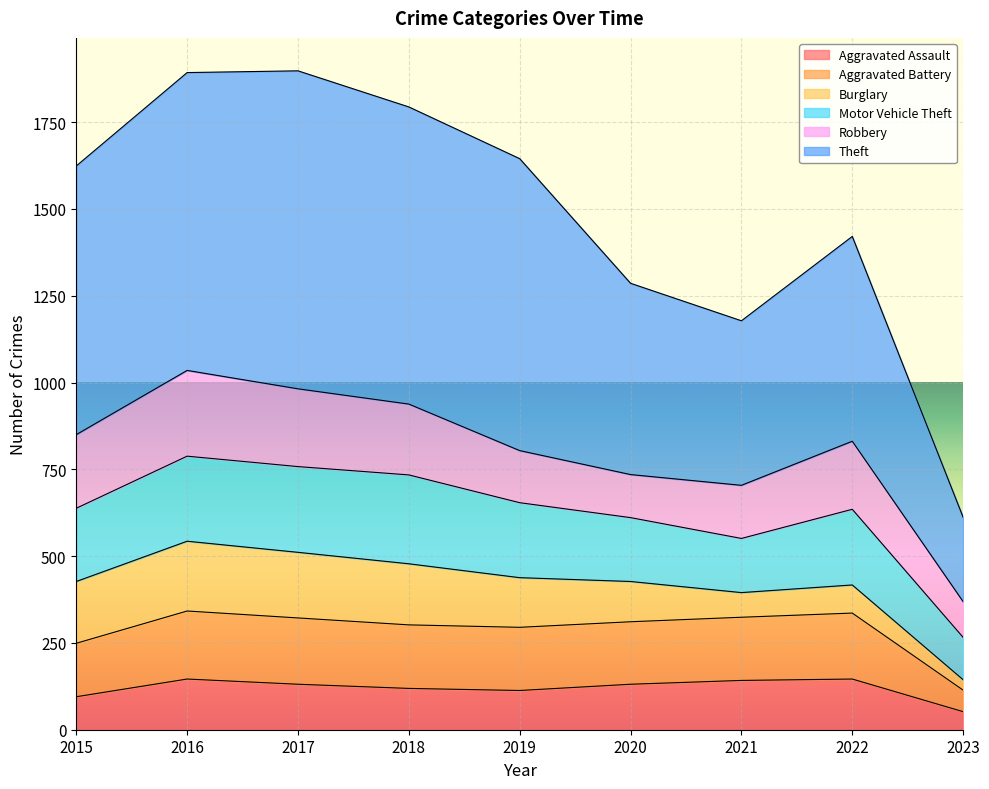

At how many categories does at least one series exceed 775?

8